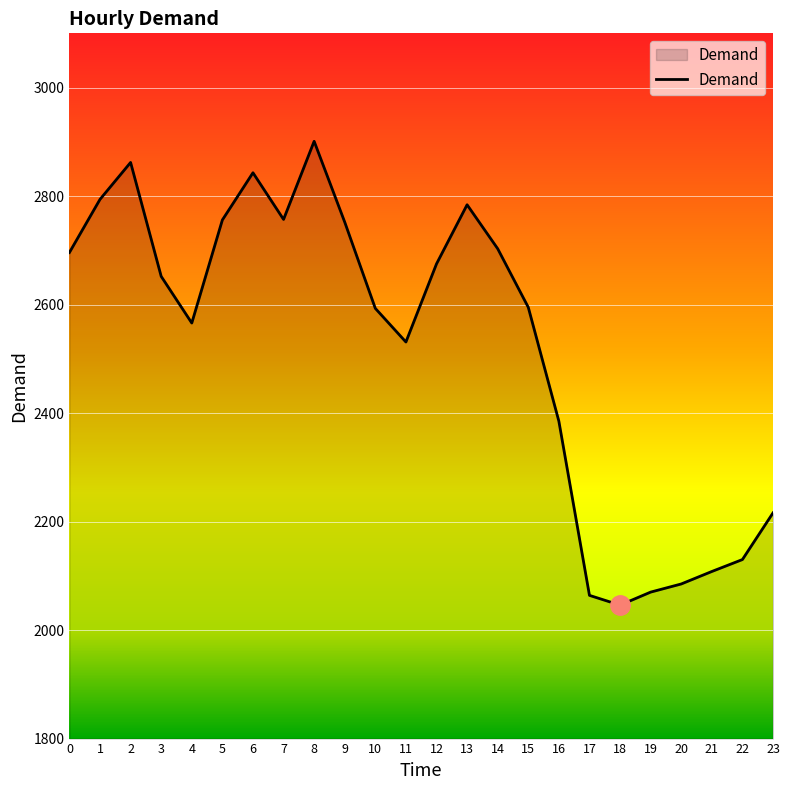

Approximately how many times larger is the value at 0 compared to 10?

1.0